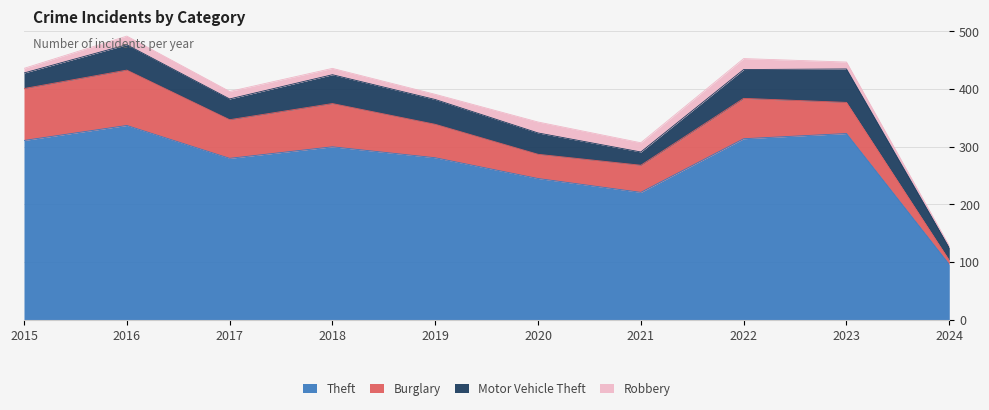

True or false: Burglary and Theft cross at least once.

False